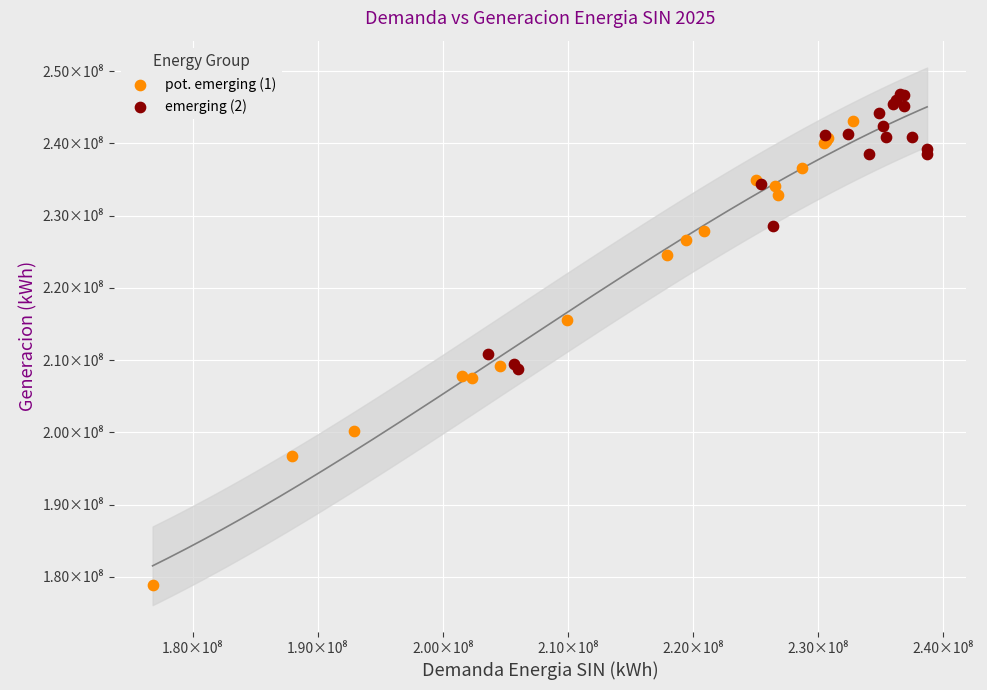

Which series has the widest spread of Y values?

pot. emerging (1)